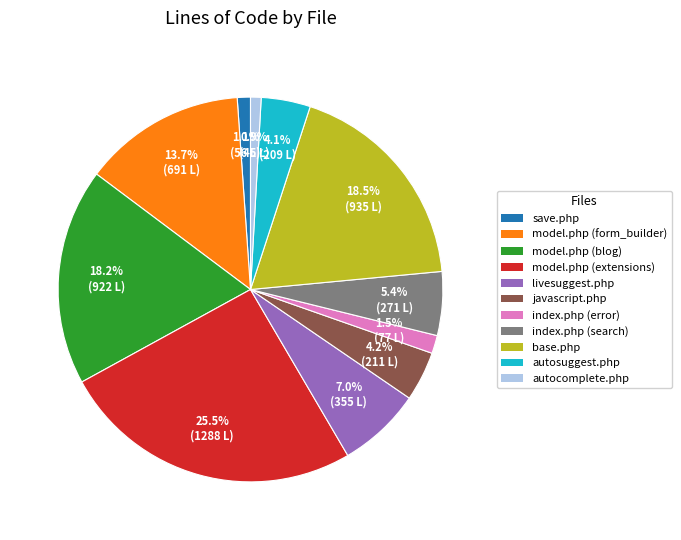

What percentage is the javascript.php slice, to the nearest percent?

4%